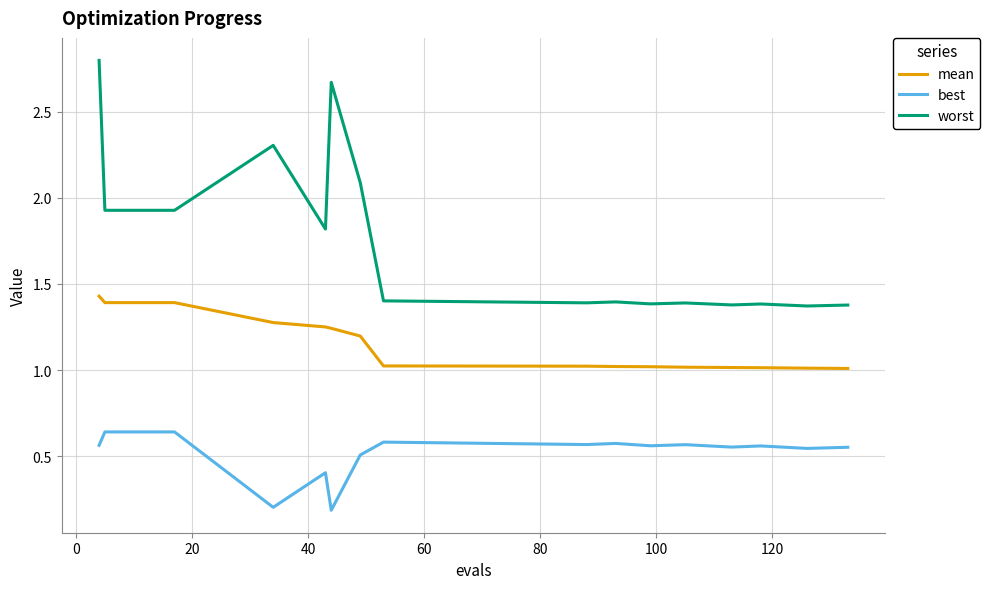

What are all the series names shown in the legend?

mean, best, worst